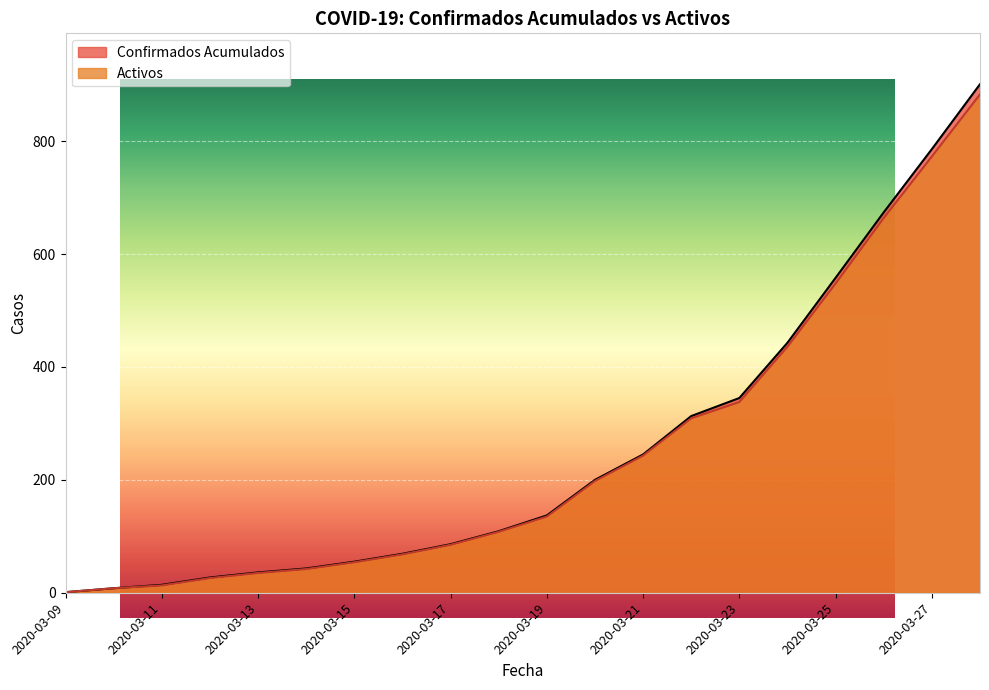

What is the spread (max minus min) of values at 2020-03-28?

18